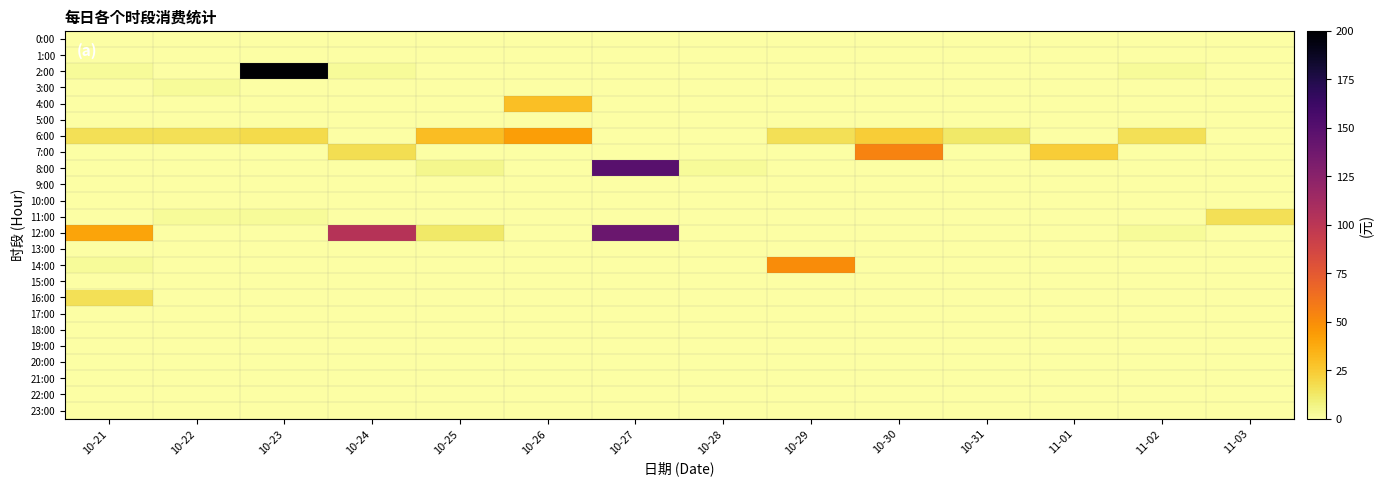

Which series has the largest range (max minus min)?

2:00